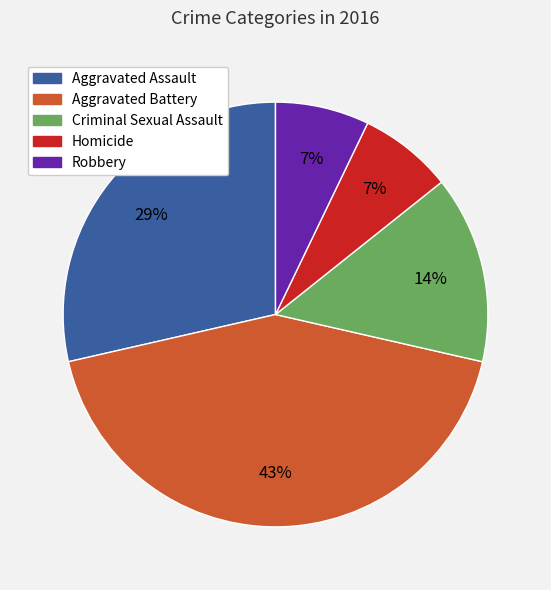

Do Criminal Sexual Assault and Aggravated Assault together represent more than half of the pie?

No